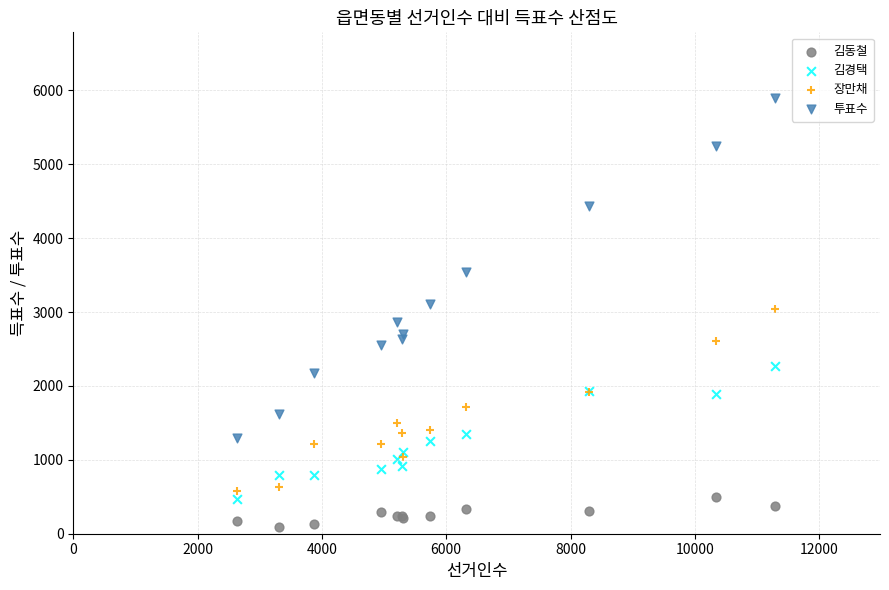

What is the X range (max minus min) for the scatter plot?

8659